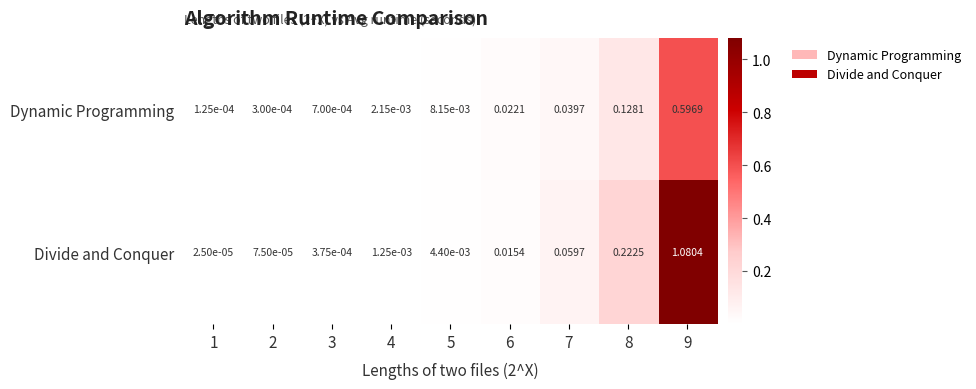

Which series has the largest range (max minus min)?

Divide and Conquer